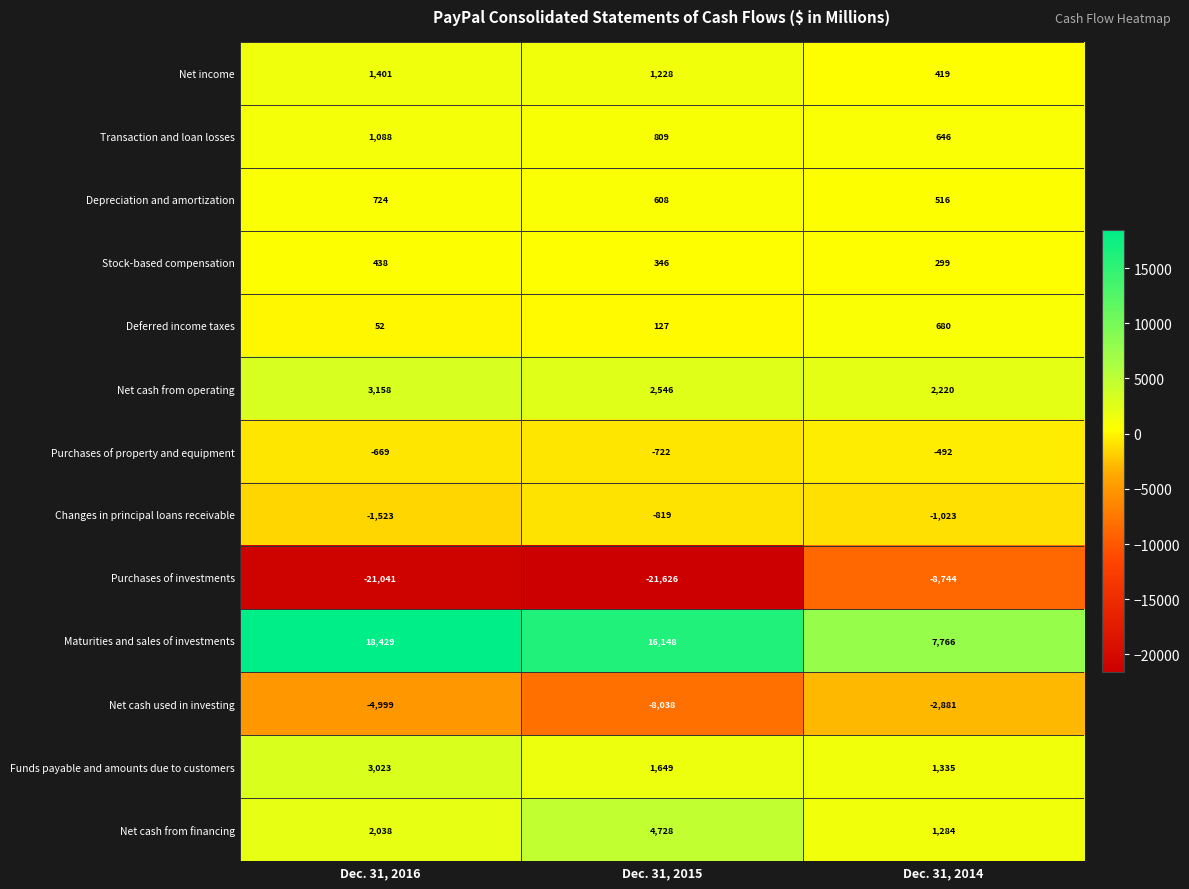

Which category has the highest value across all series?

Dec. 31, 2016